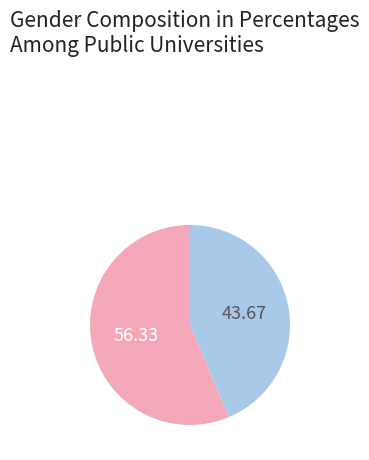

Is there a majority slice in this chart?

Yes